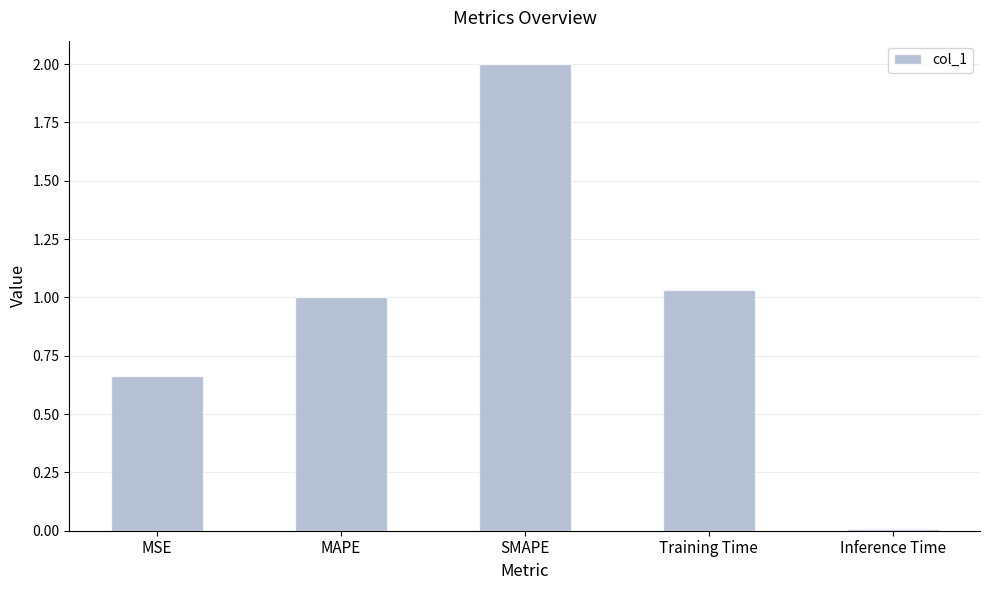

What is the change in value from MSE to MAPE?

+0.3